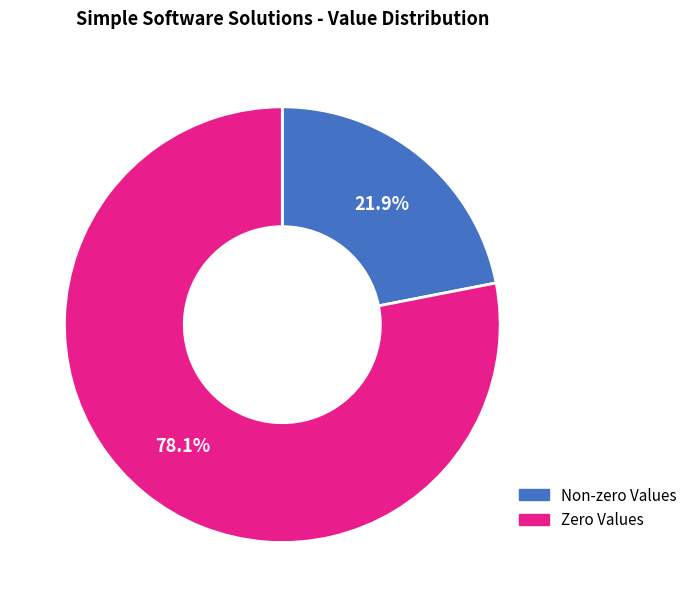

Which category has the smallest portion of the pie?

Non-zero Values